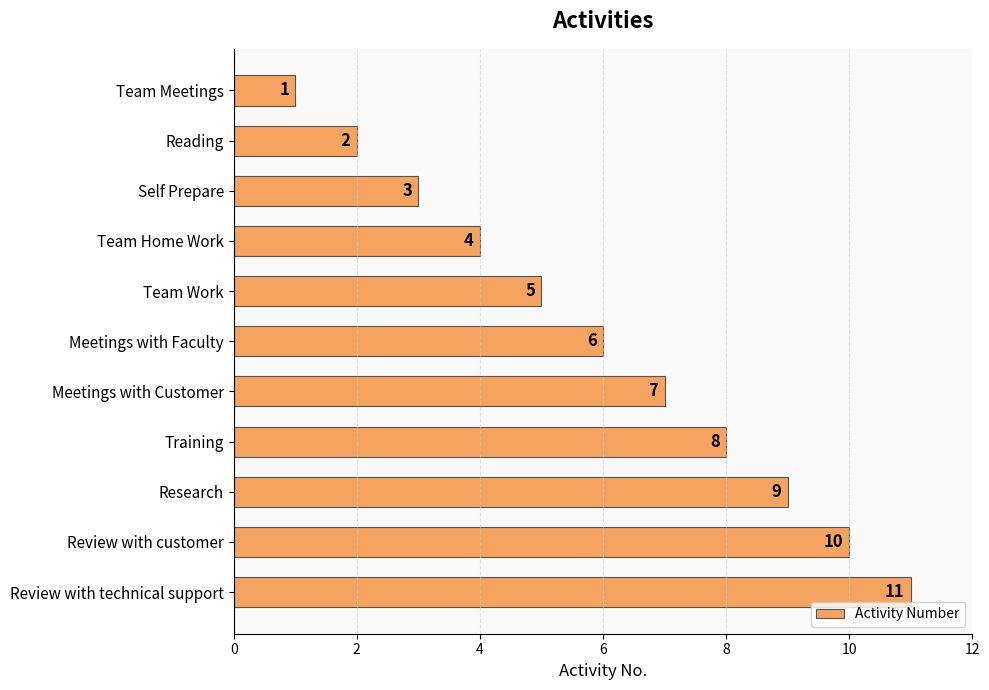

At which label is the value closest to 6?

Meetings with Faculty